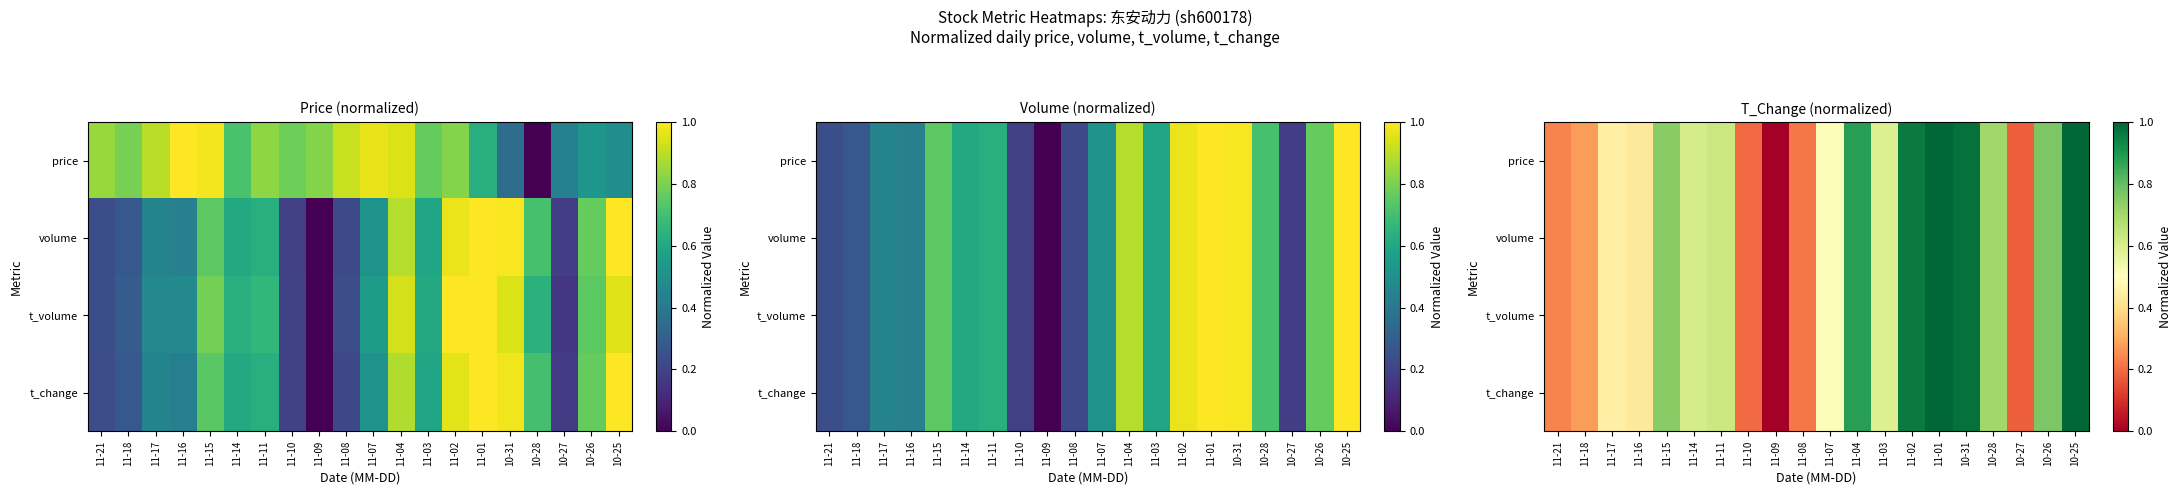

At which category is the sum across all series the highest?

11-01